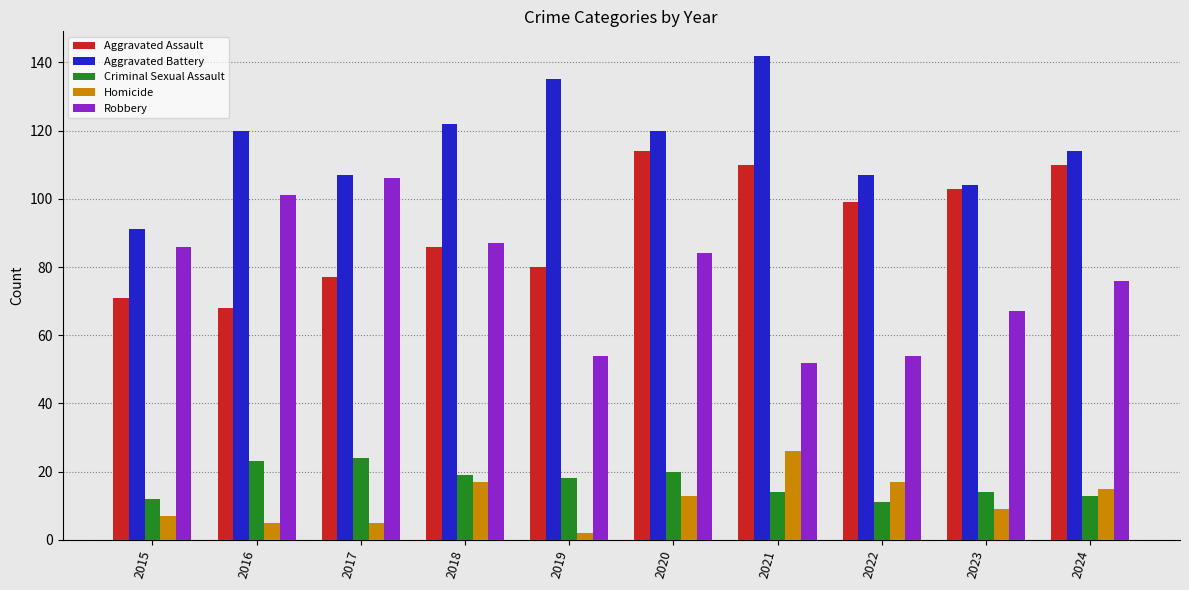

What is the smallest value displayed?

2